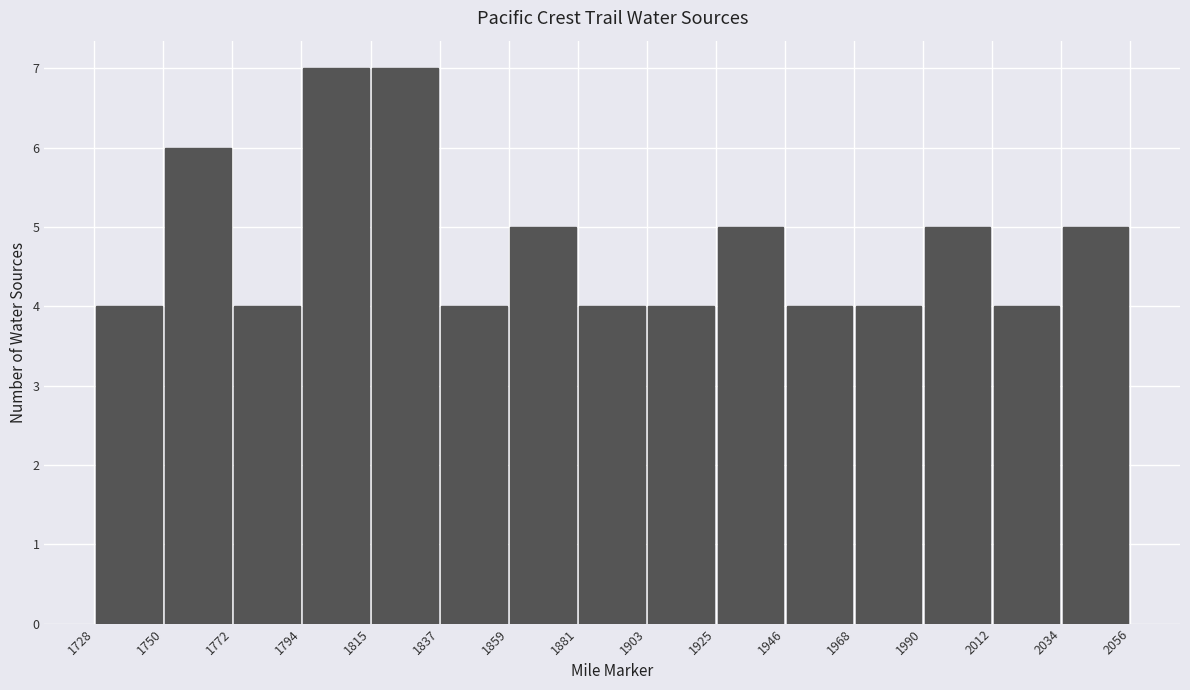

Reading left to right, list every bar in this chart as the range it spans on the x-axis followed by its height. The values are not printed on the chart, so give them approximately, as read against the axis.

1728 to 1750: 4
1750 to 1772: 6
1772 to 1794: 4
1794 to 1815: 7
1815 to 1837: 7
1837 to 1859: 4
1859 to 1881: 5
1881 to 1903: 4
1903 to 1925: 4
1925 to 1946: 5
1946 to 1968: 4
1968 to 1990: 4
1990 to 2012: 5
2012 to 2034: 4
2034 to 2056: 5